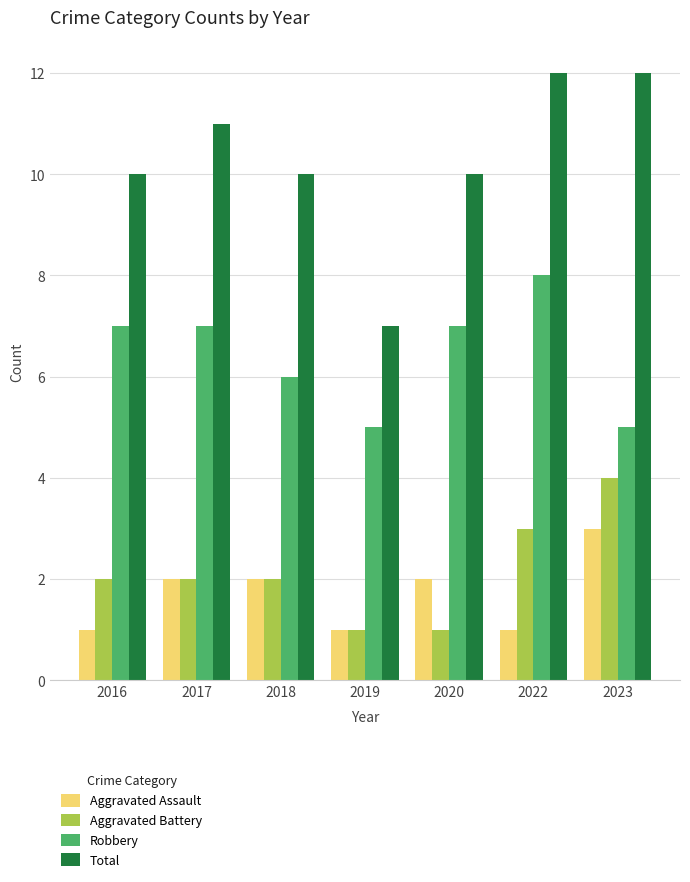

How many groups of bars are there?

7